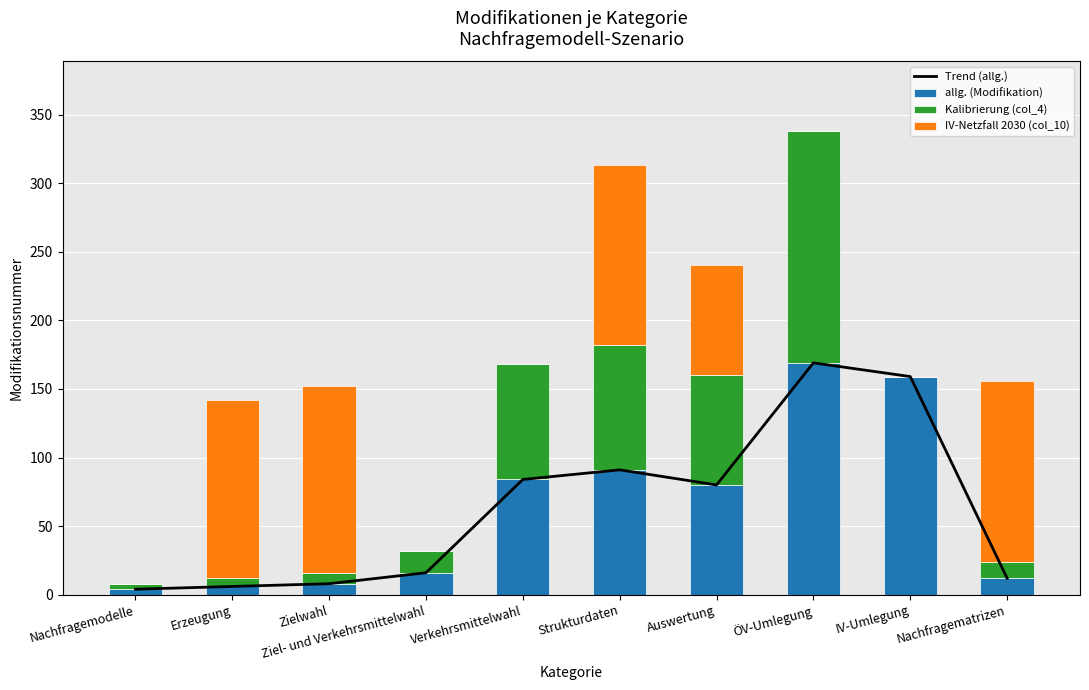

Rank the categories by IV-Netzfall 2030 (col_10) value from lowest to highest.

Nachfragemodelle, Ziel- und Verkehrsmittelwahl, Verkehrsmittelwahl, ÖV-Umlegung, IV-Umlegung, Auswertung, Erzeugung, Strukturdaten, Nachfragematrizen, Zielwahl